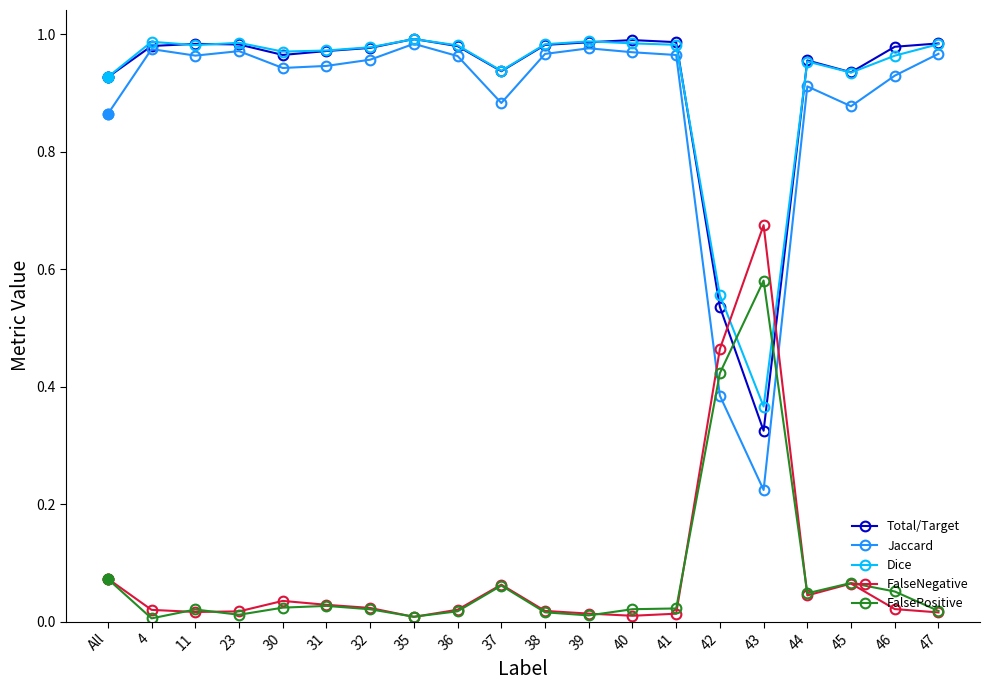

Is the value of FalsePositive at 36 greater than the value of FalseNegative at 43?

No